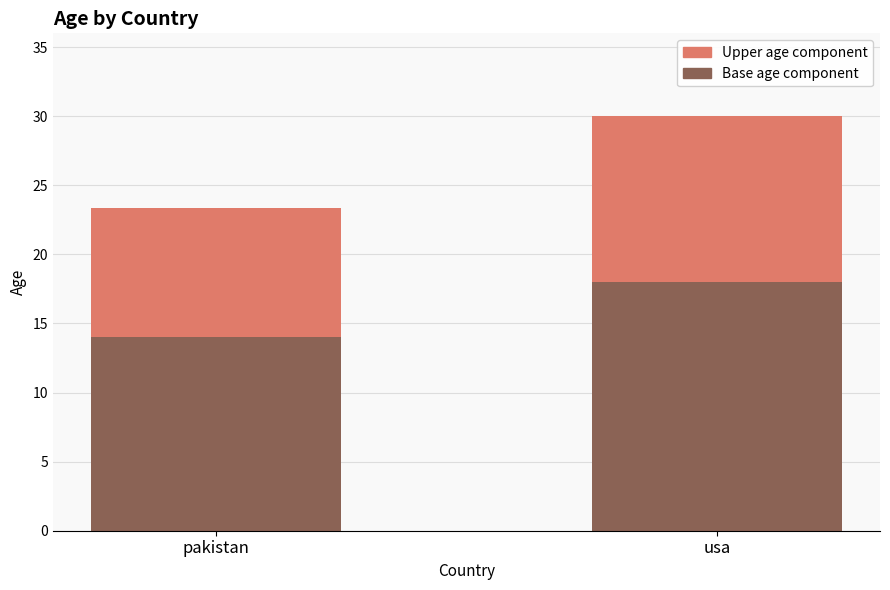

What is the minimum value for Base age component?

14.0